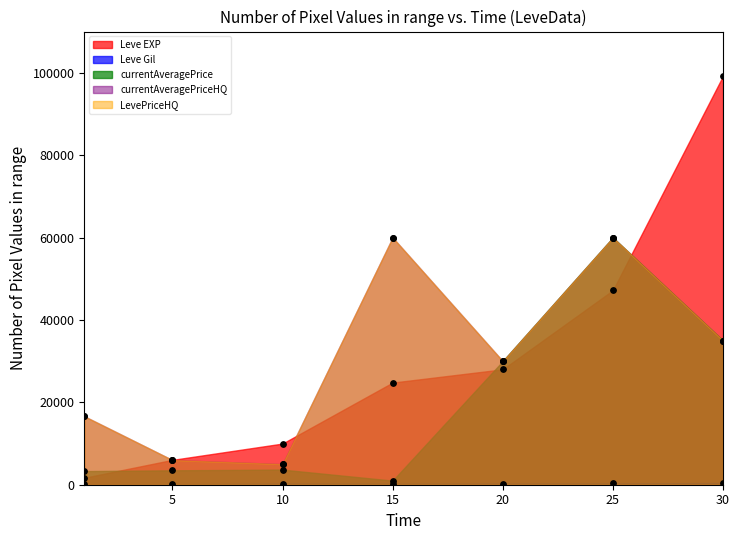

Which series contains the highest Y value?

Leve EXP